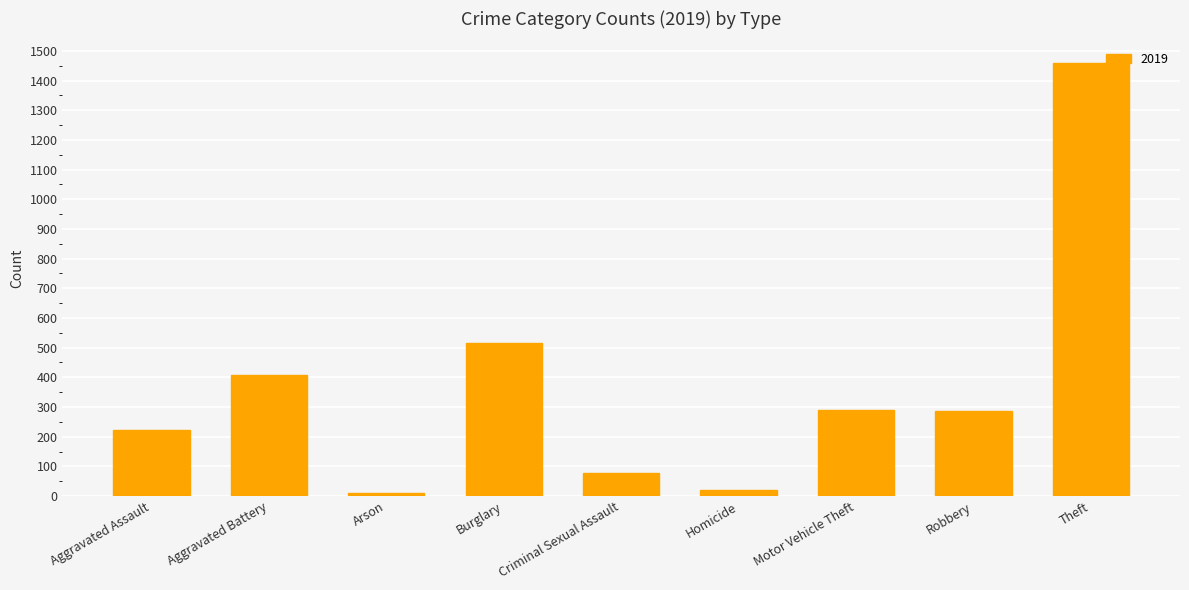

Which has a higher value, Motor Vehicle Theft or Aggravated Assault?

Motor Vehicle Theft